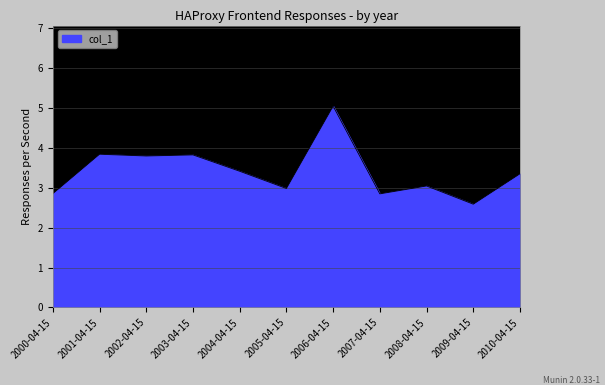

Reading right to left, extract all data points from this chart.

2010-04-15=3.4	2009-04-15=2.6	2008-04-15=3.0	2007-04-15=2.9	2006-04-15=5.1	2005-04-15=3.0	2004-04-15=3.4	2003-04-15=3.8	2002-04-15=3.8	2001-04-15=3.8	2000-04-15=2.9